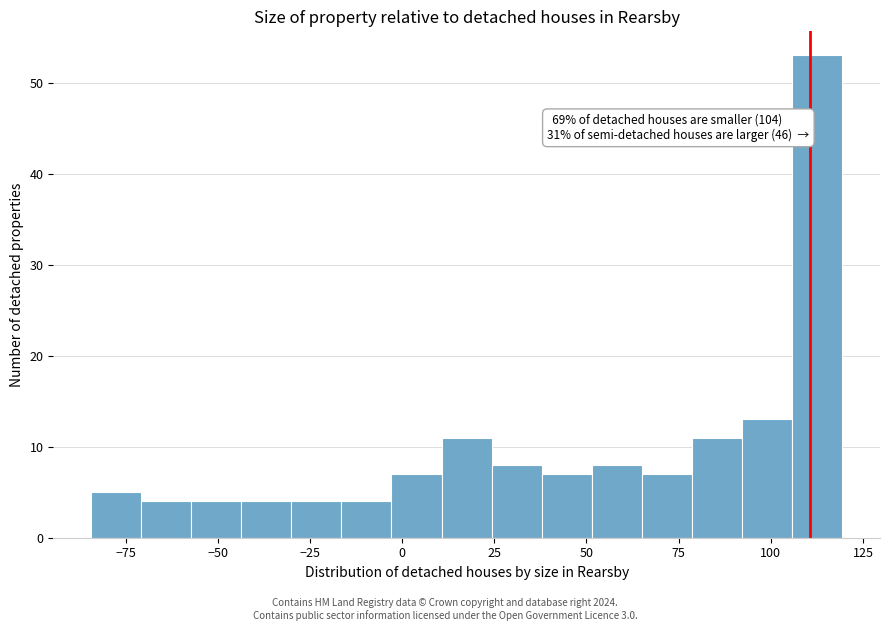

Around what value on the x-axis is the tallest bar? Give the approximate position of its centre, as read against the axis.

115